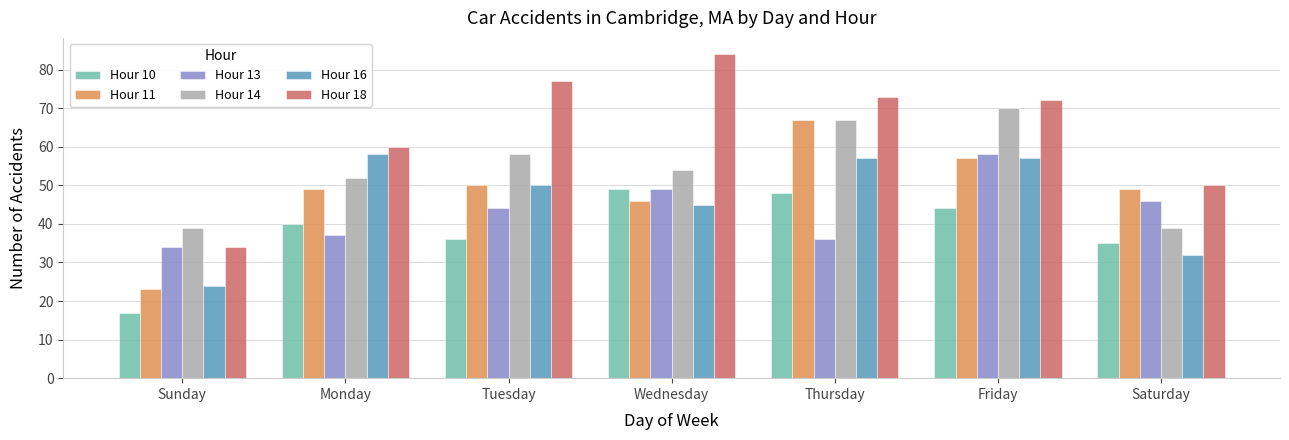

The Hour 14 series shows 92 at Tuesday. True or false?

False